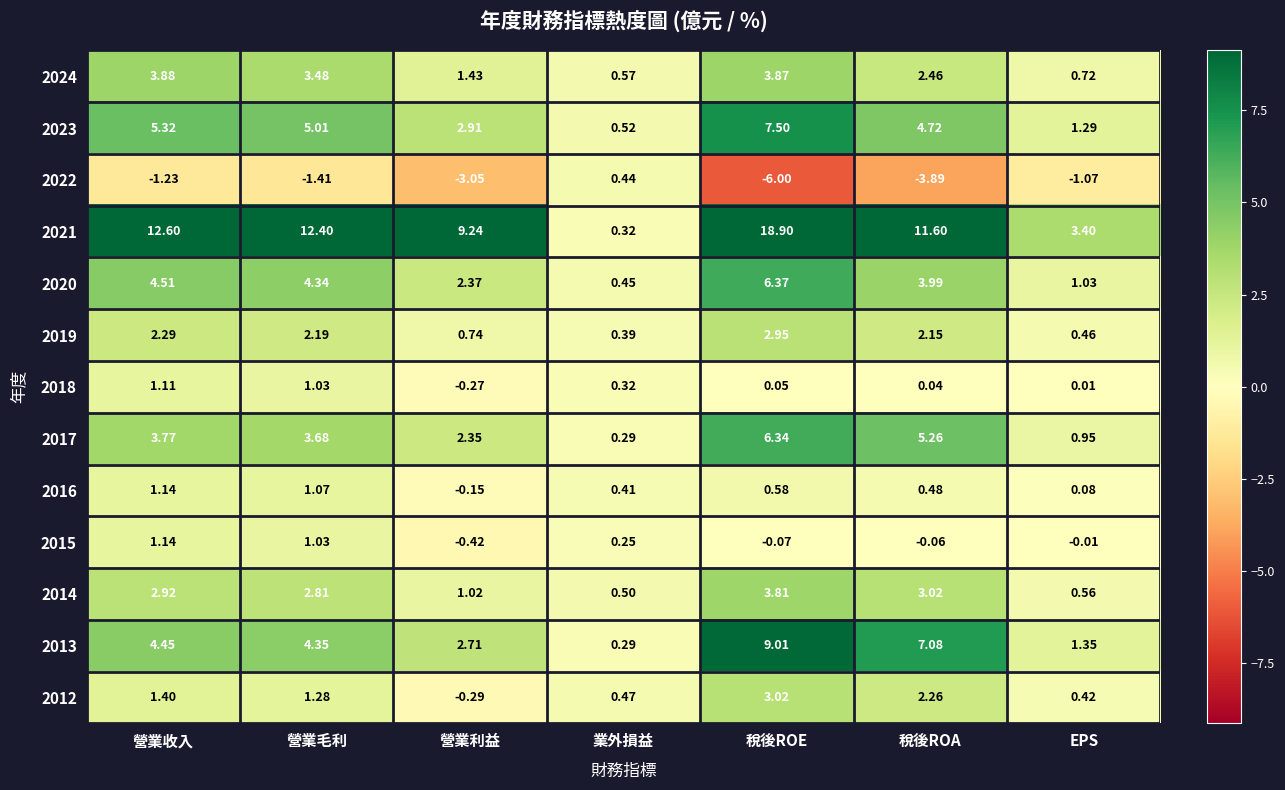

Is the value of 2019 at 營業利益 greater than the value of 2014 at 營業收入?

No